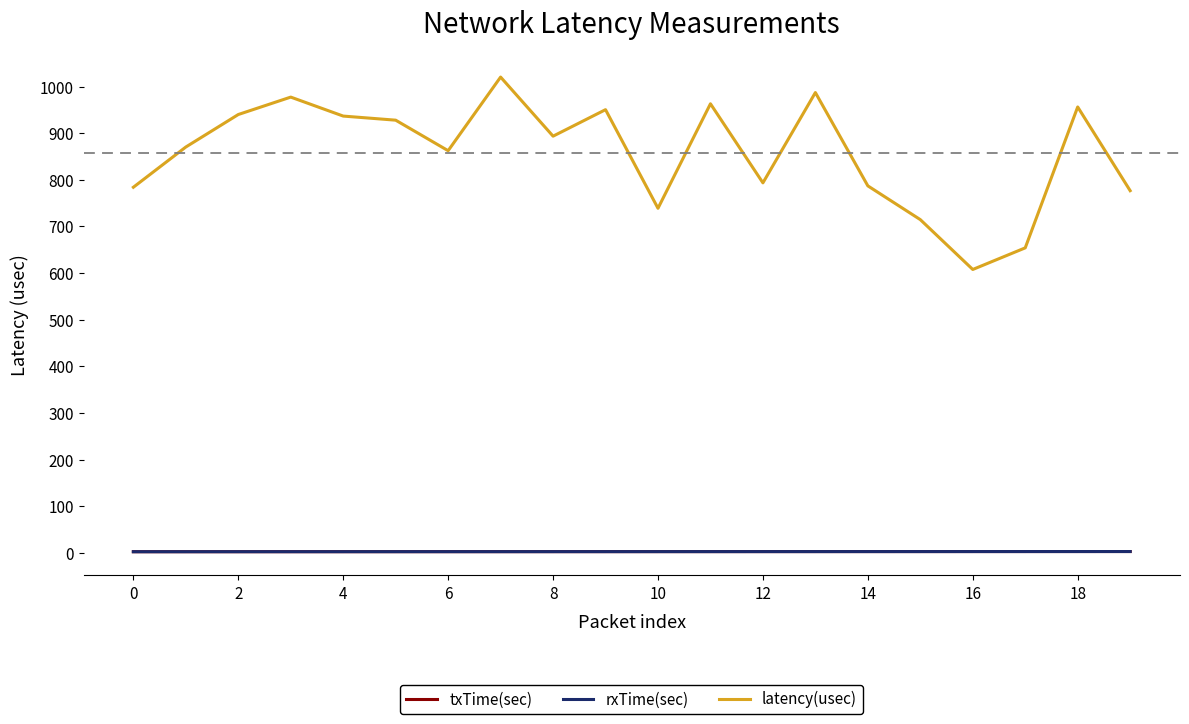

What is the average value of the latency(usec) series?

857.2